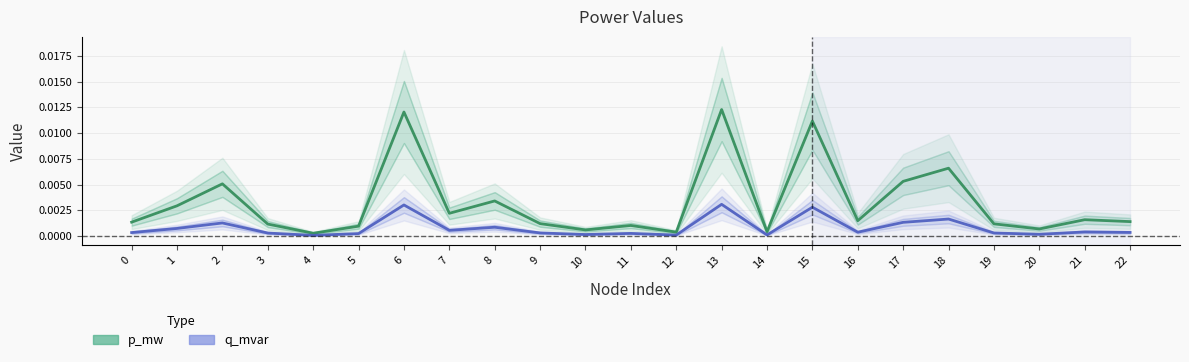

List the series in order of their overall mean, highest first.

p_mw, q_mvar